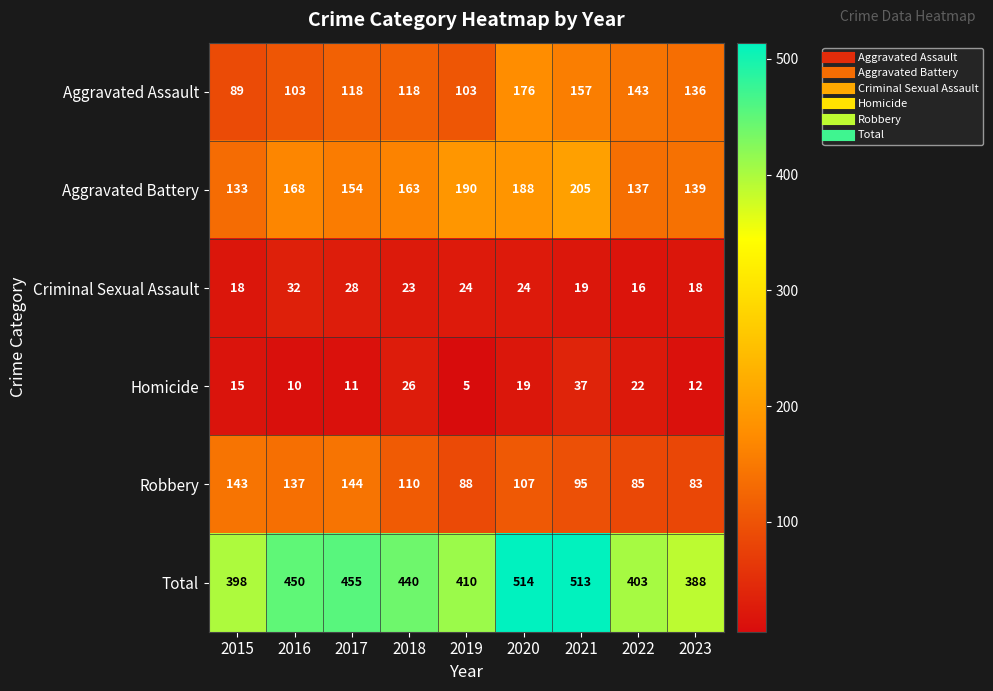

Where is Aggravated Battery nearest to the value 169?

2016